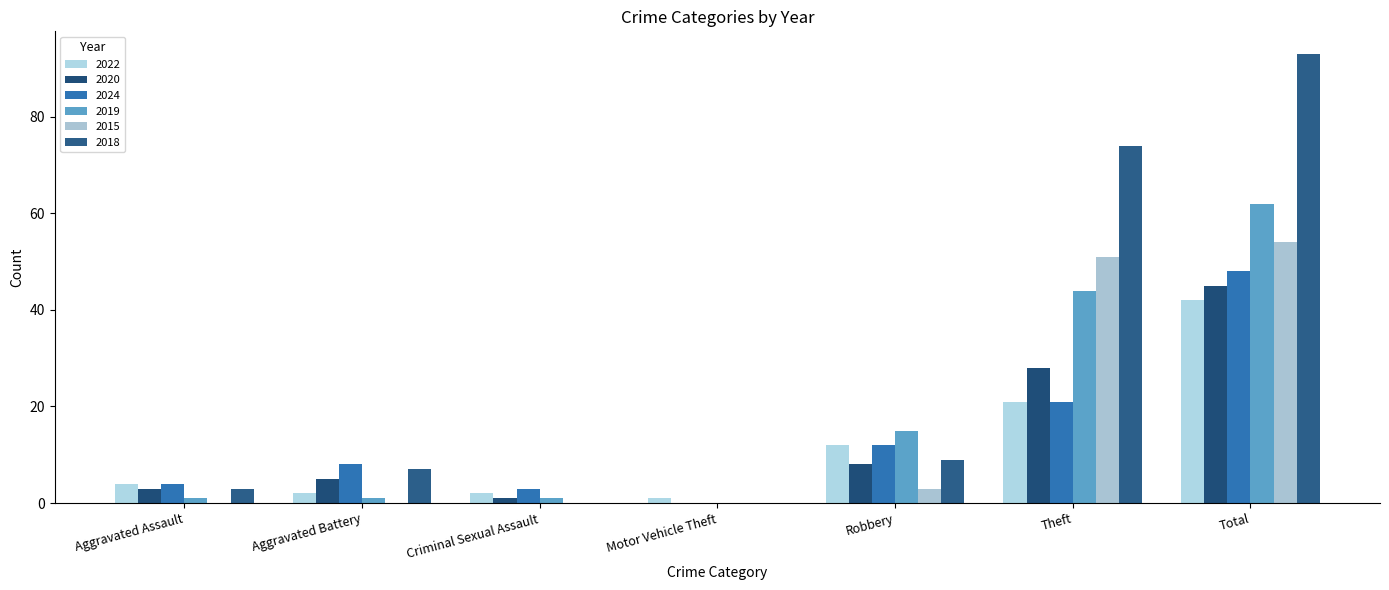

Reading left to right, extract all data points from this chart.

2022: 4	2	2	1	12	21	42
2020: 3	5	1	0	8	28	45
2024: 4	8	3	0	12	21	48
2019: 1	1	1	0	15	44	62
2015: 0	0	0	0	3	51	54
2018: 3	7	0	0	9	74	93